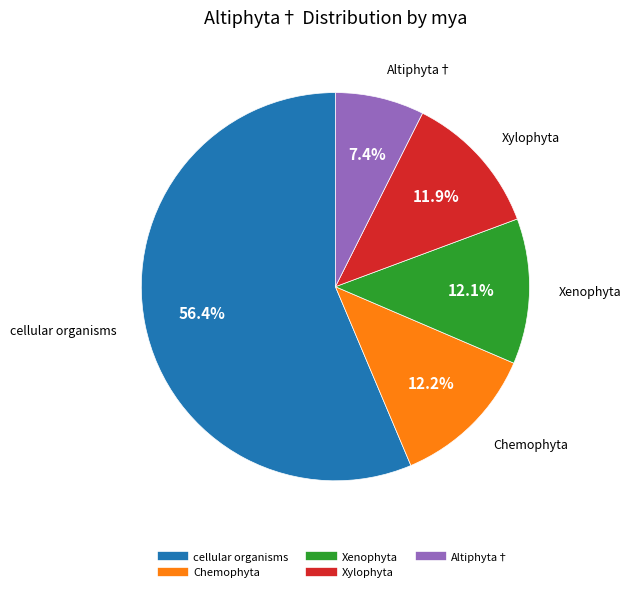

To the nearest percent, what portion does cellular organisms represent?

56%